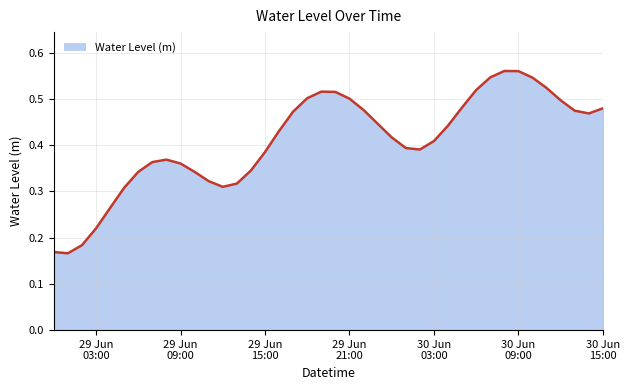

Does the chart display data point markers on the line(s)?

No